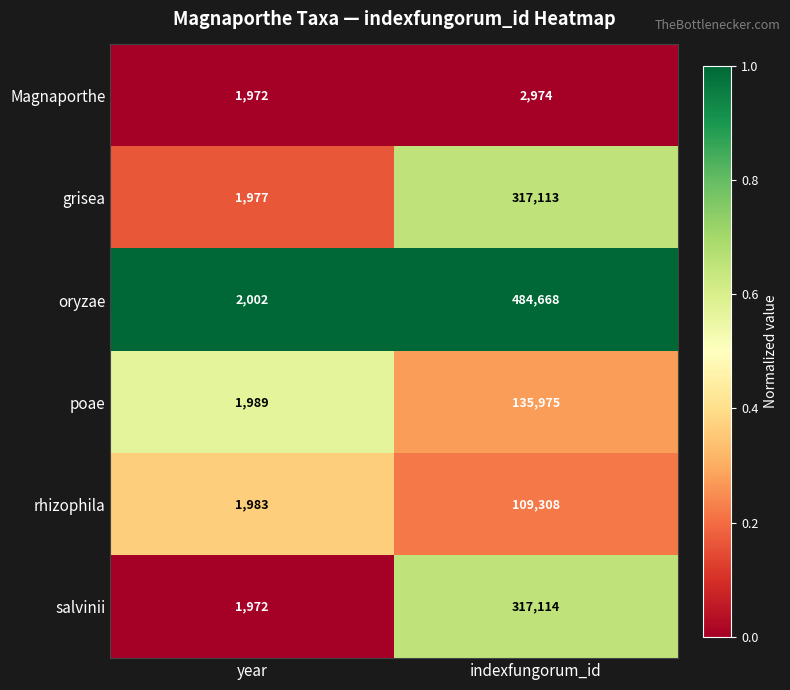

What value does the salvinii series have at year, to the nearest 50?

1950